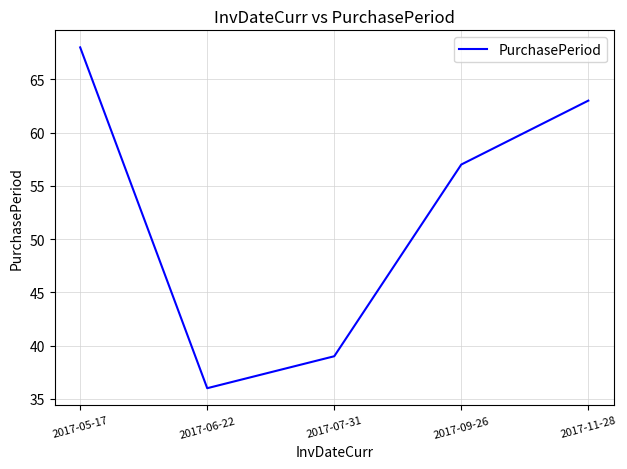

List the labels in order of value, smallest first.

2017-06-22, 2017-07-31, 2017-09-26, 2017-11-28, 2017-05-17